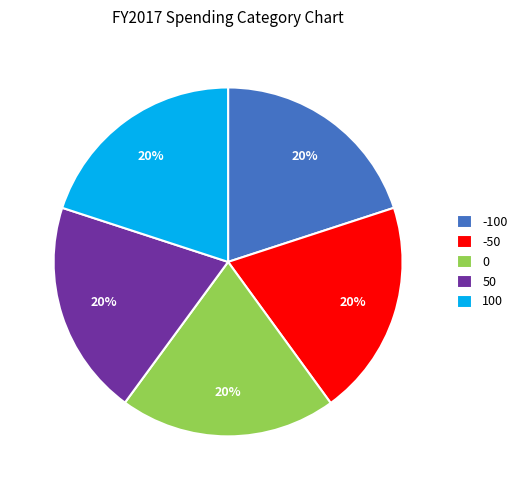

To the nearest percent, what percentage of the pie is 50?

20%